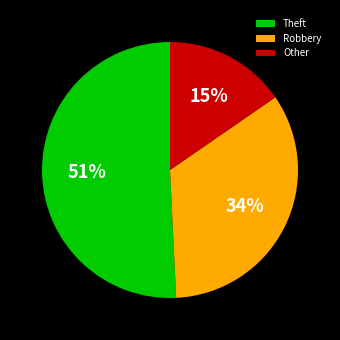

Rank the categories by value from highest to lowest.

Theft, Robbery, Other